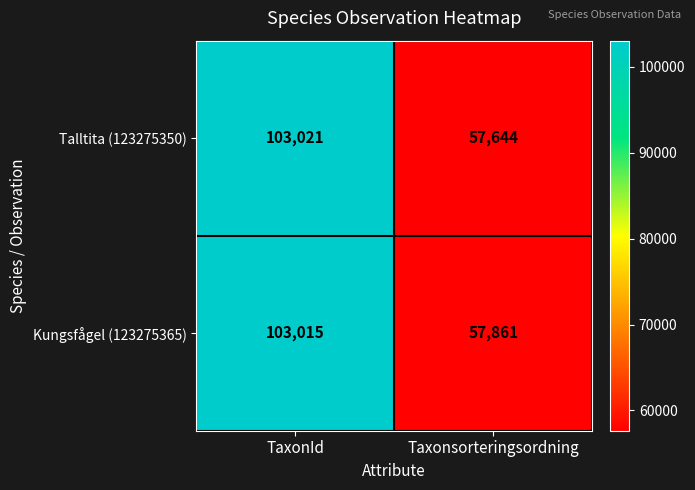

What is the total value across all series at TaxonId?

206036